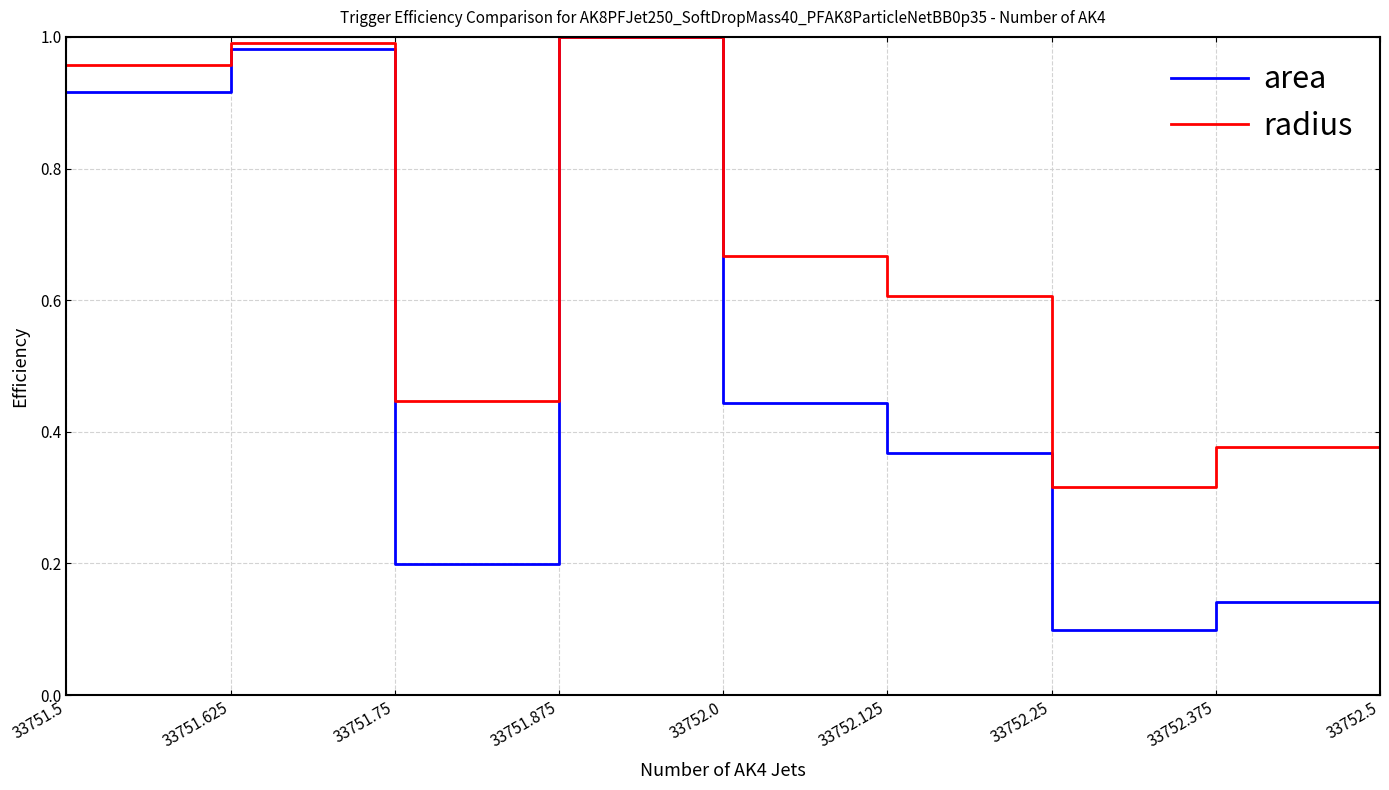

True or false: radius has more than 2 points higher than both neighbors.

True